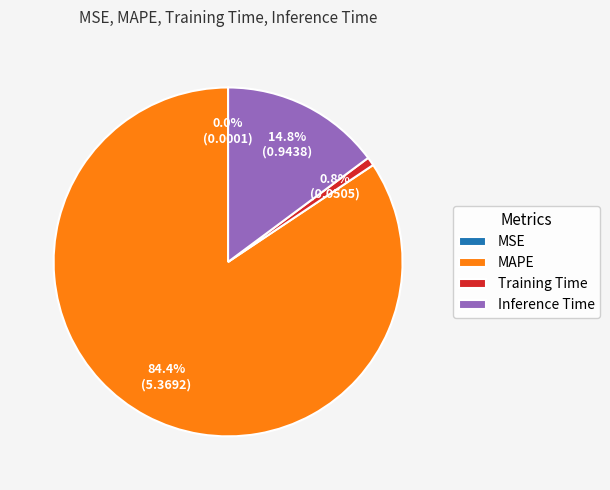

What is the largest slice in the pie chart?

MAPE